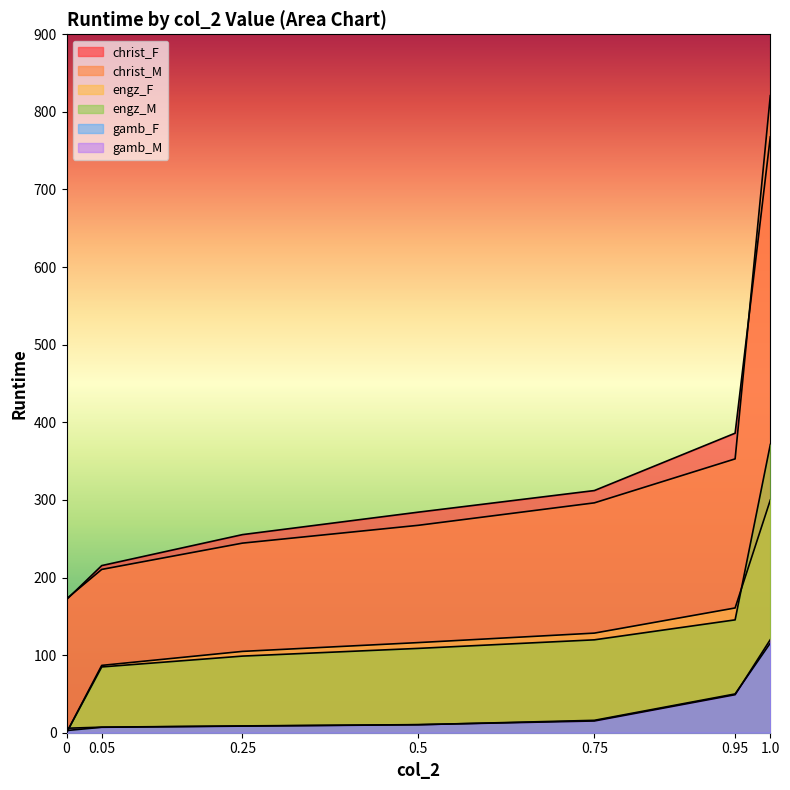

Count the number of data series in this chart.

6